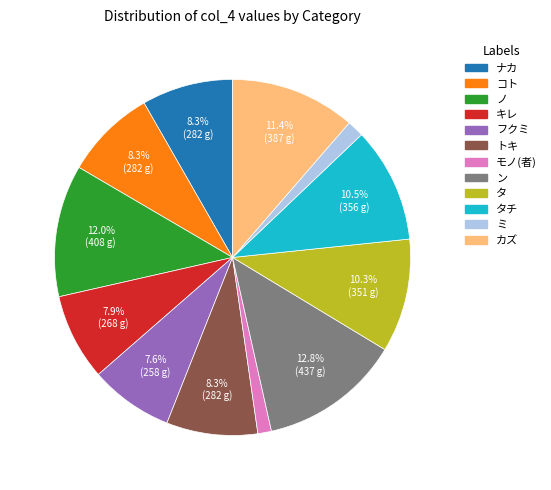

Is it true that タ is 22% of the pie?

False